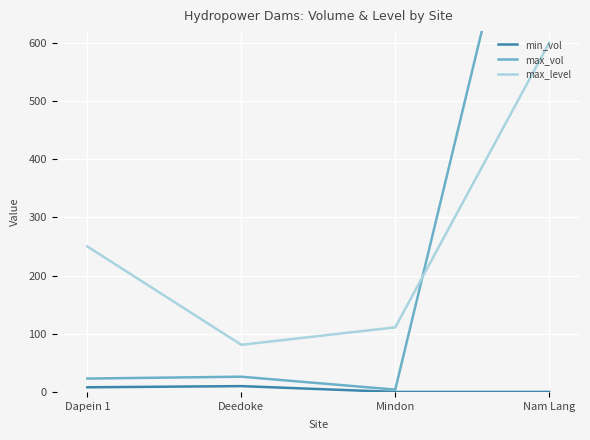

Where is the first local minimum for max_level?

Deedoke